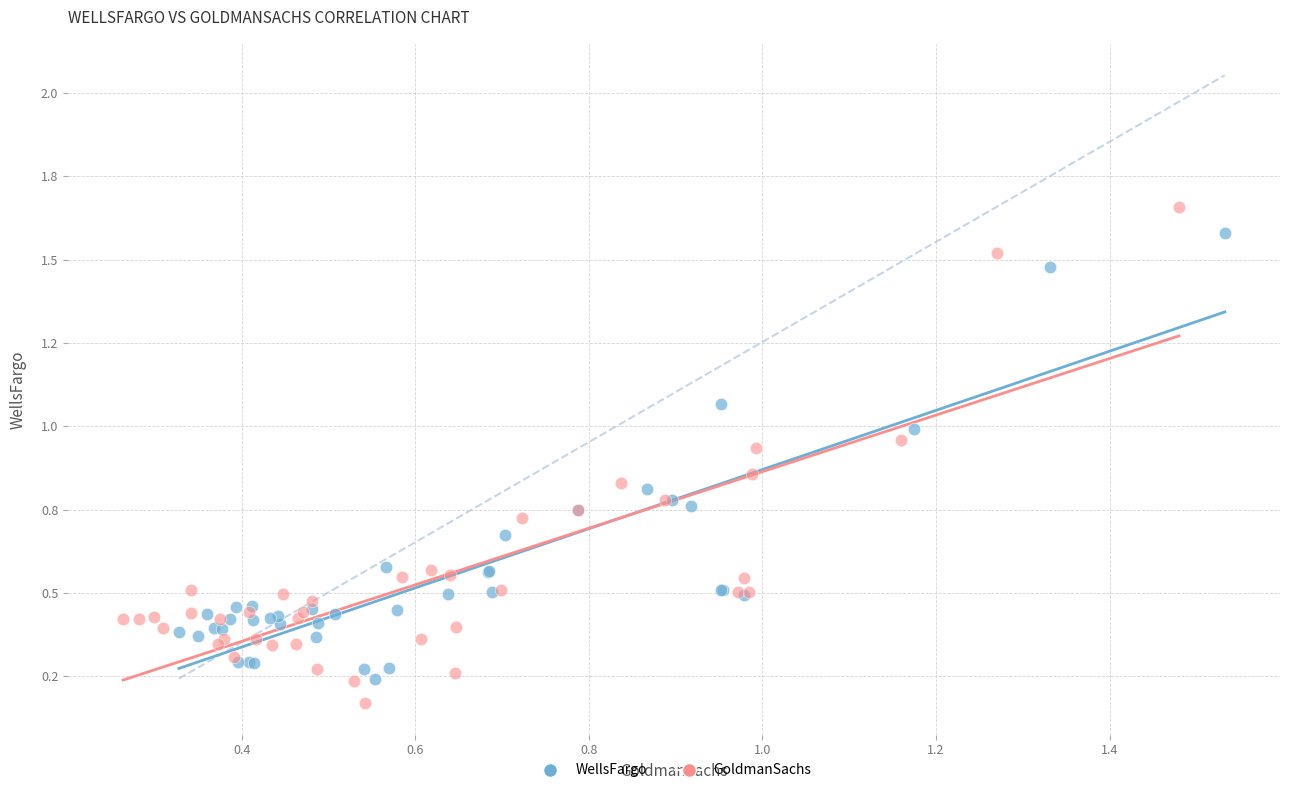

Which series contains the lowest Y value?

GoldmanSachs